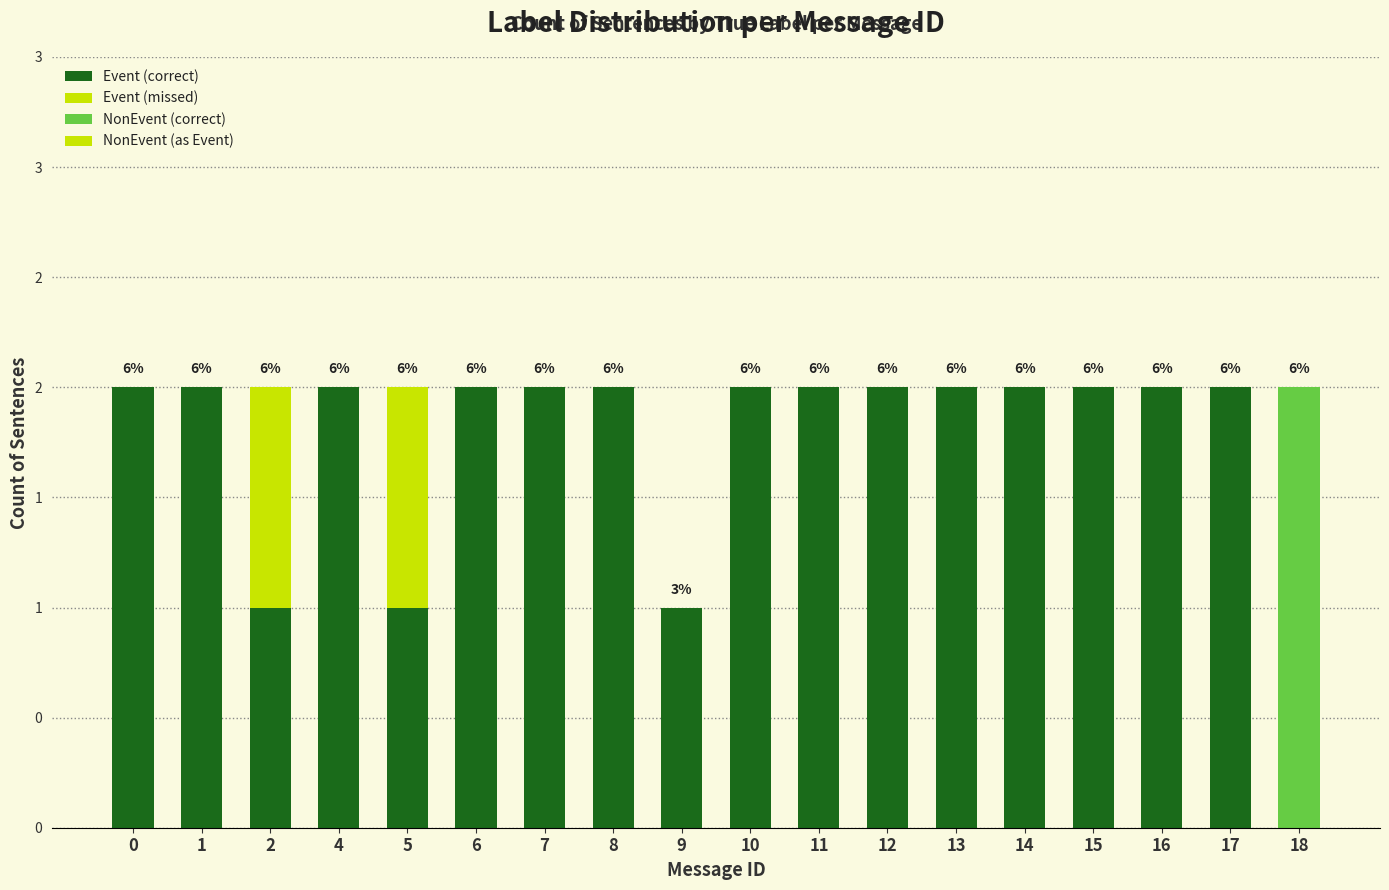

True or false: NonEvent (correct) has a value of 0 at 7.

True